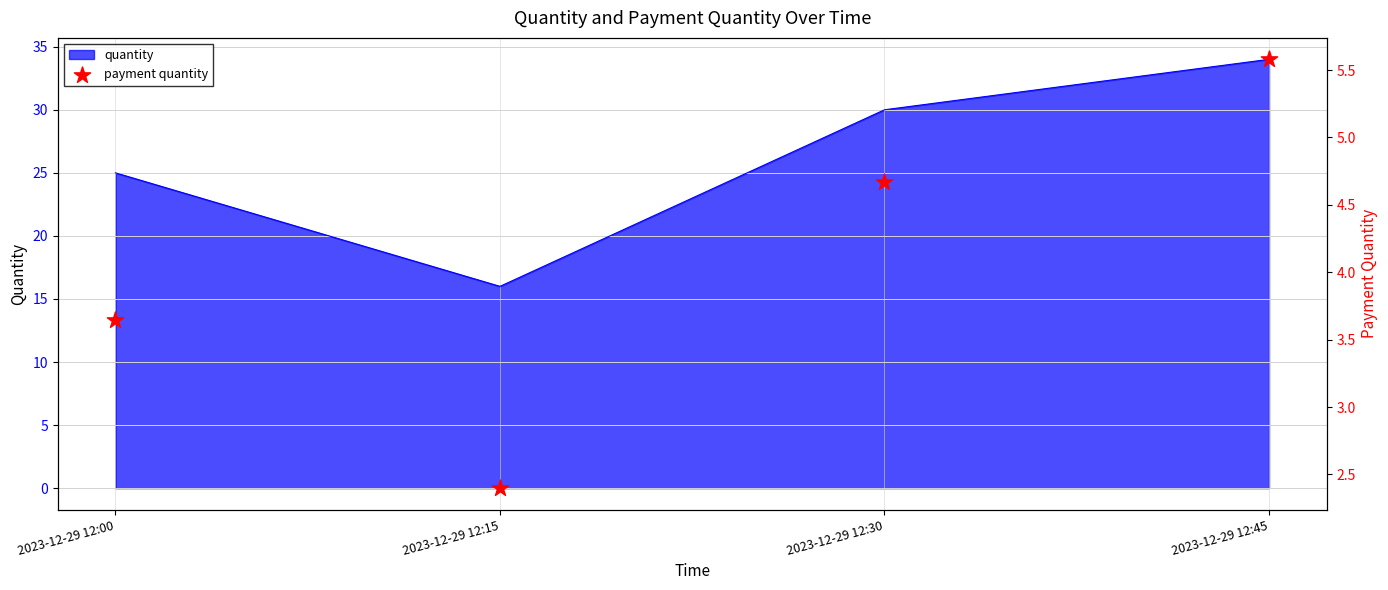

Which has a higher value, 2023-12-29 12:30 or 2023-12-29 12:15?

2023-12-29 12:30